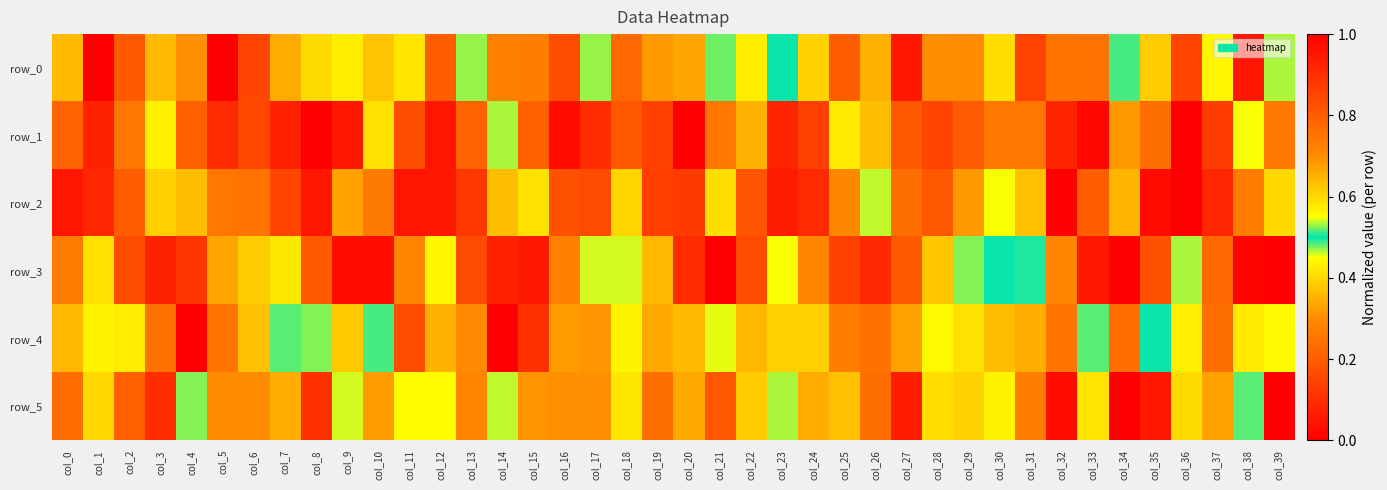

The row_1 series shows 0.0 at col_9. True or false?

True